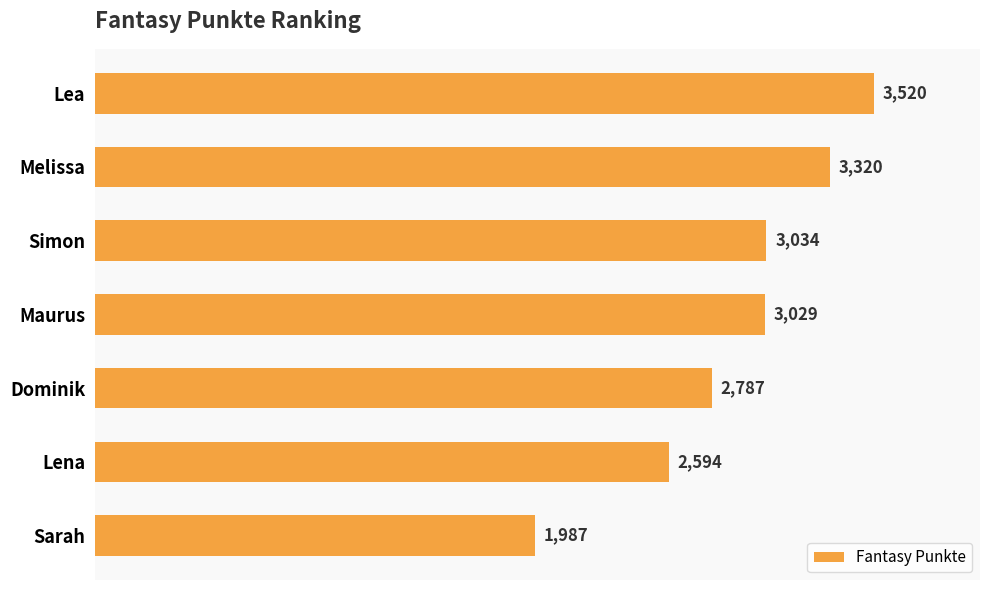

What is the sum of all values?

20271